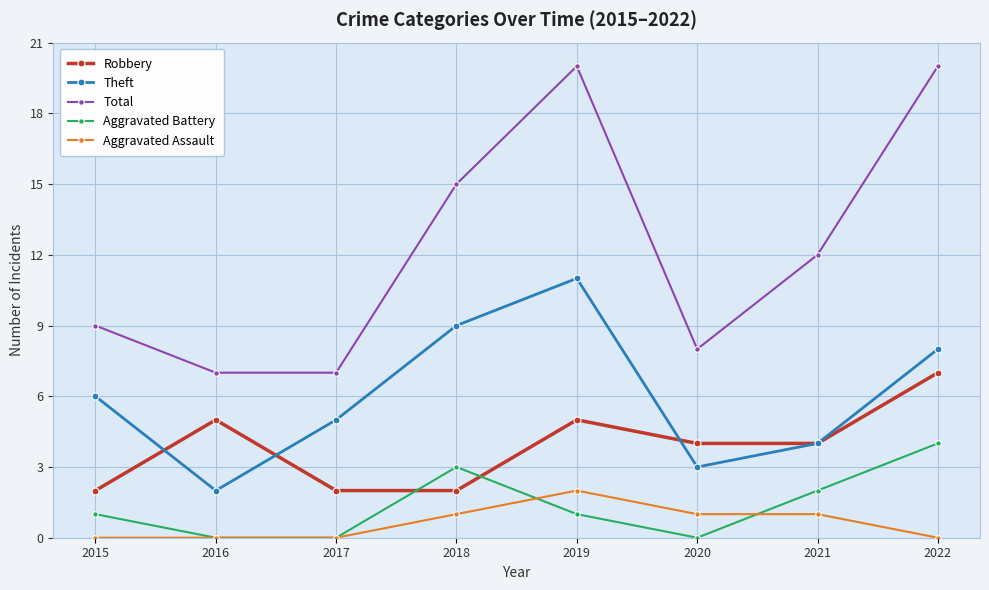

Does the chart display data point markers on the line(s)?

Yes